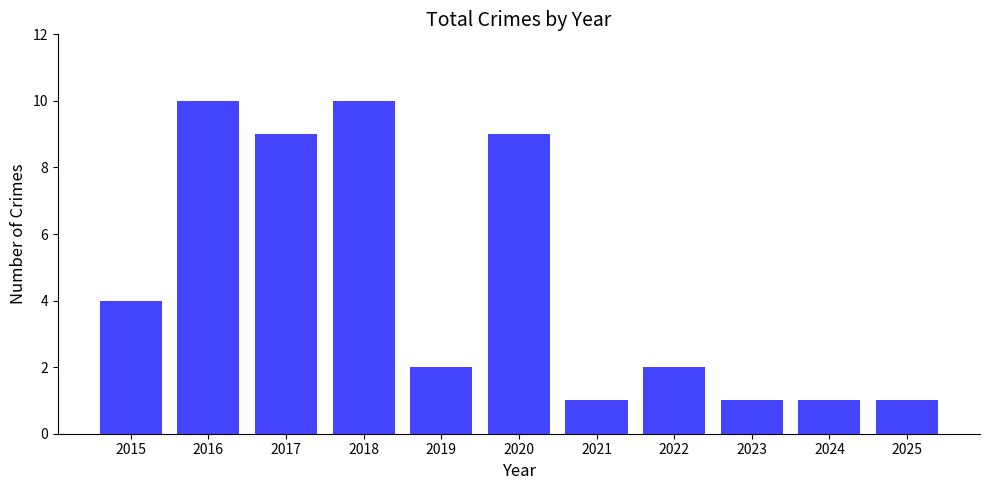

What is the greatest value displayed?

10